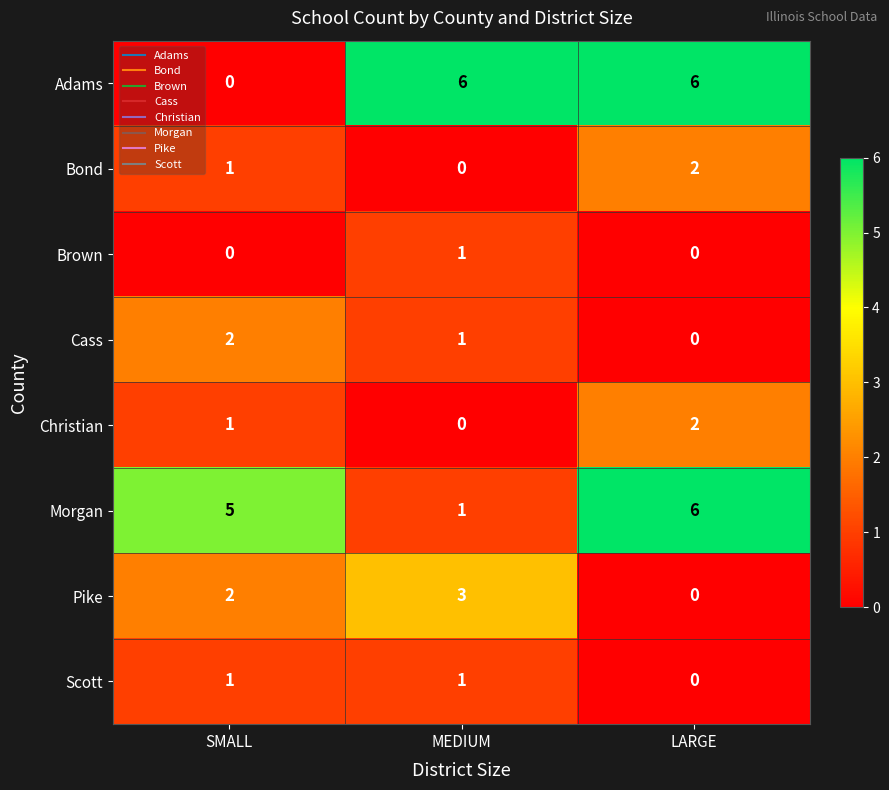

At which label is Adams closest to 3?

SMALL